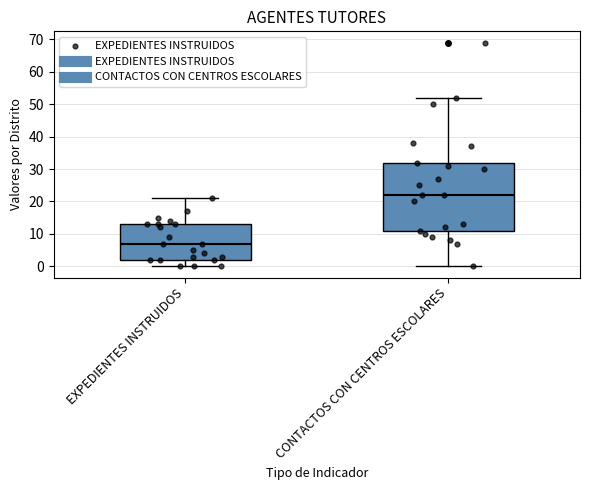

Where is the upper edge of the box for EXPEDIENTES INSTRUIDOS on the y-axis? The values are not printed on the chart, so give them approximately, as read against the axis.

13